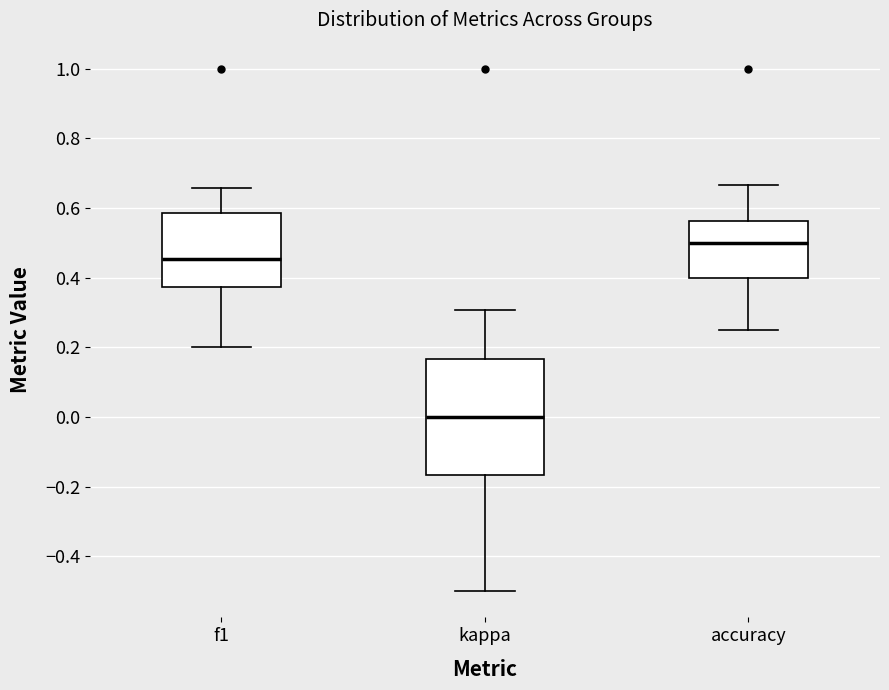

Which box is the tallest, from its lower edge to its upper edge?

kappa